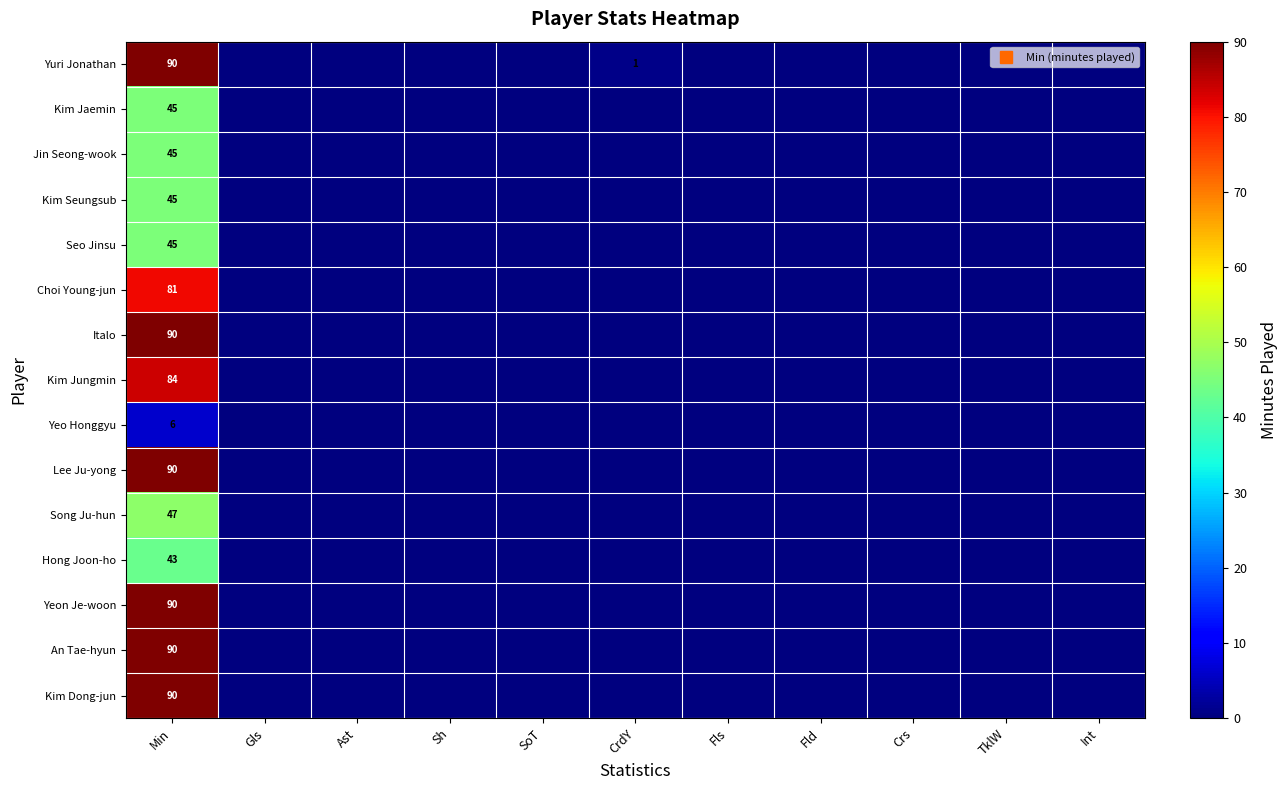

Which series has the largest range (max minus min)?

Yuri Jonathan